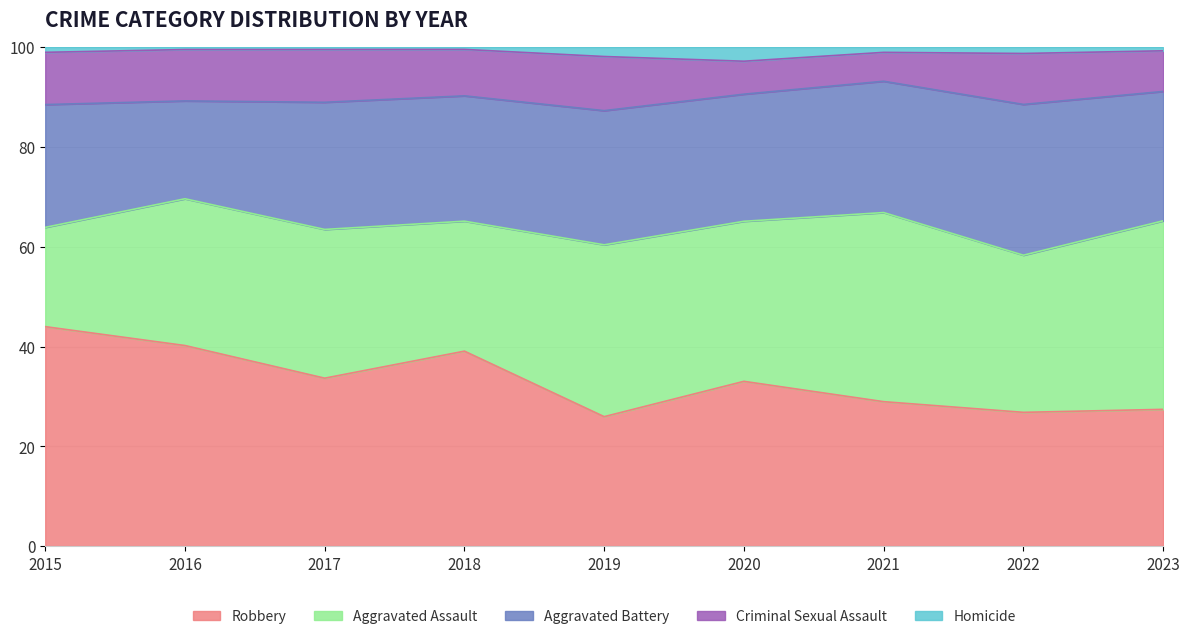

Is it true that Robbery equals 59.4 at 2020?

False